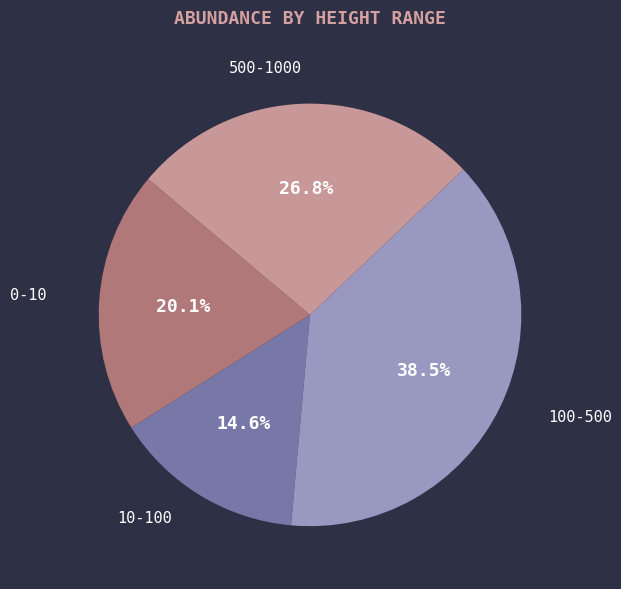

Is there a majority slice in this chart?

No